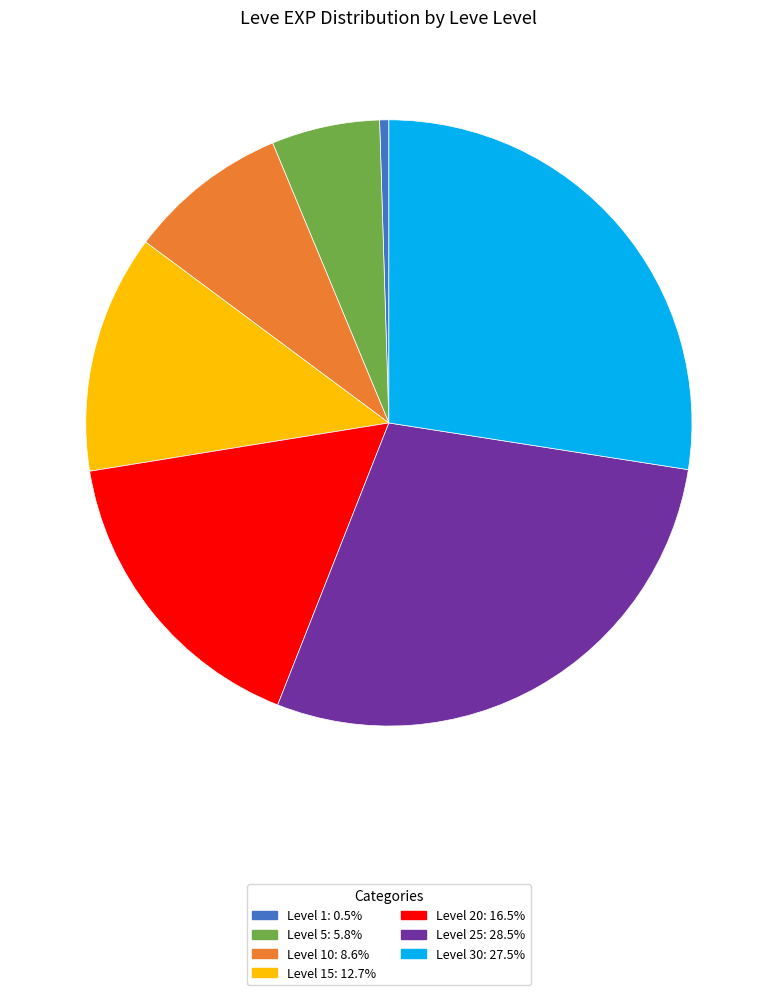

Is there a majority slice in this chart?

No